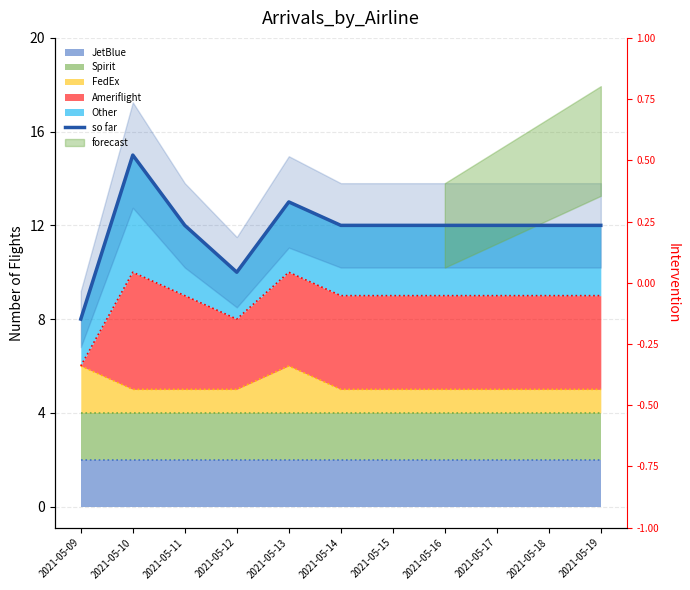

Does the chart display data point markers on the line(s)?

No